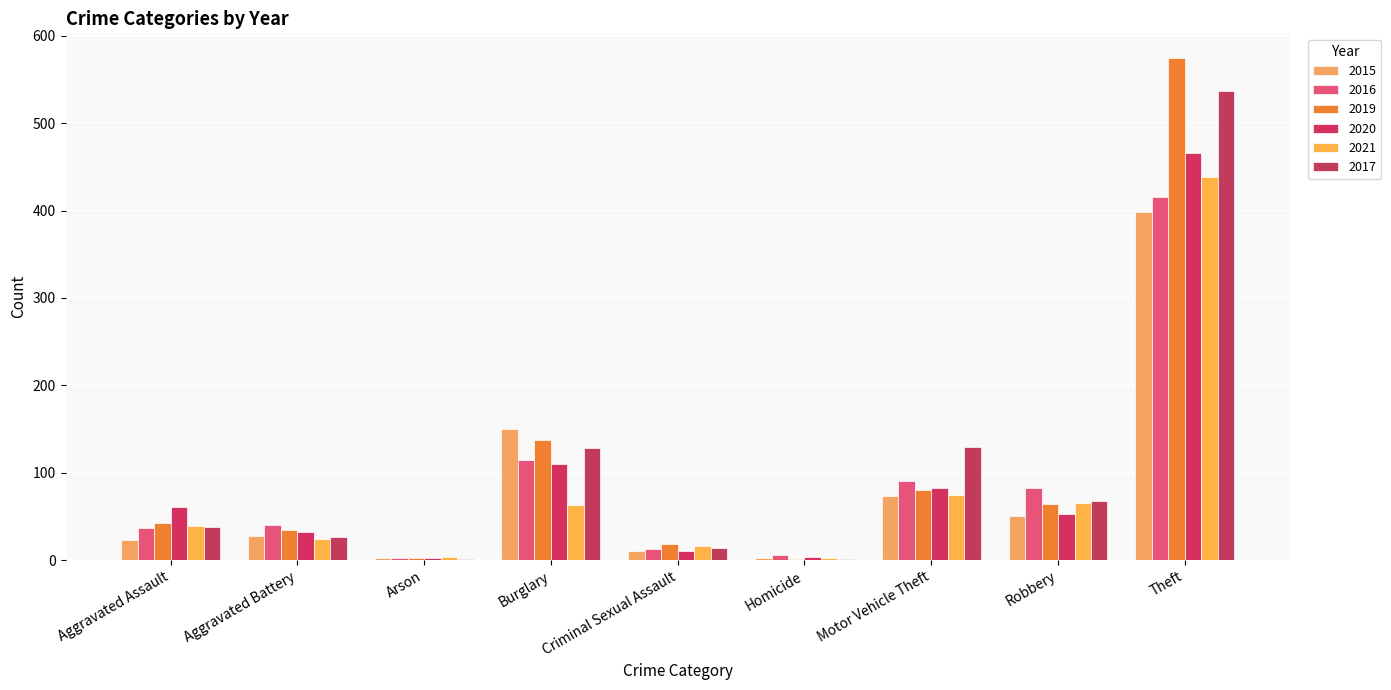

How many groups of bars are there?

9